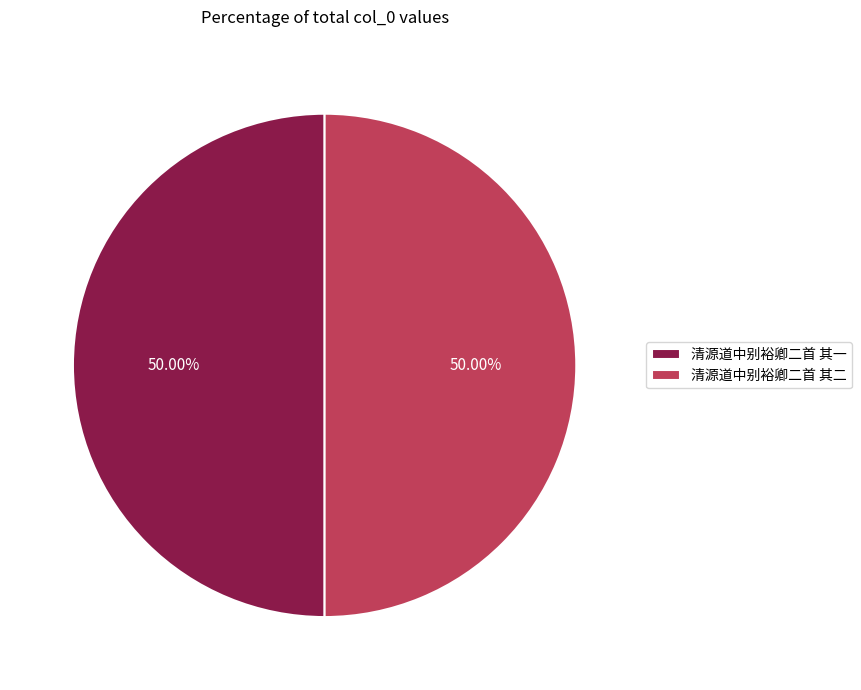

Approximately how many times larger is the value at 清源道中别裕卿二首 其一 compared to 清源道中别裕卿二首 其二?

1.0